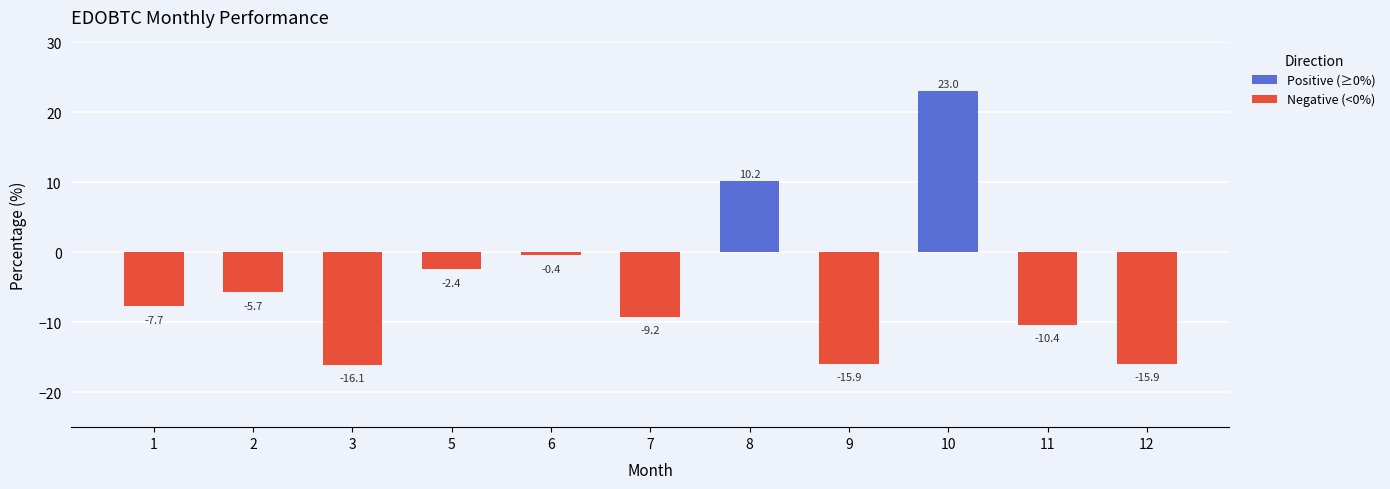

The value at 3 is -27.4. True or false?

False